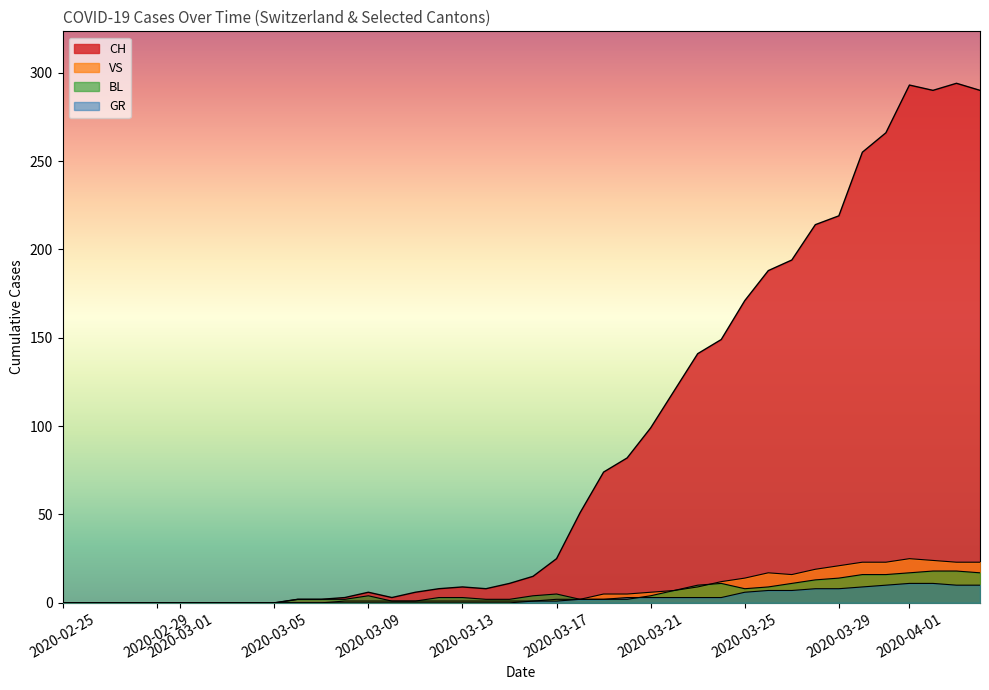

Which series has the widest spread of values?

CH